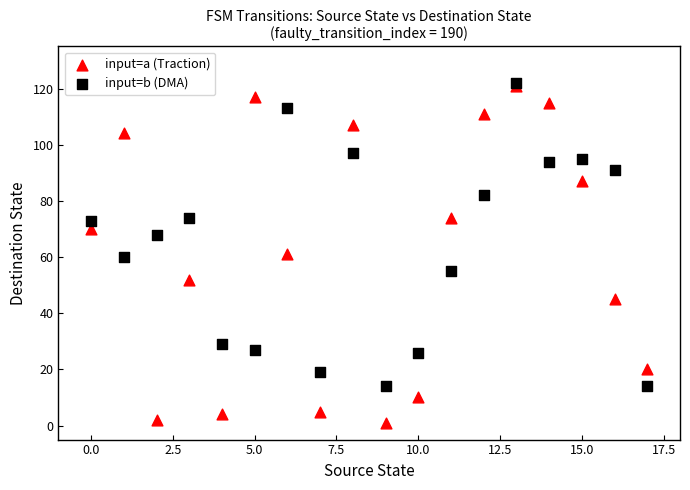

Which series reaches the minimum Y coordinate?

input=a (Traction)